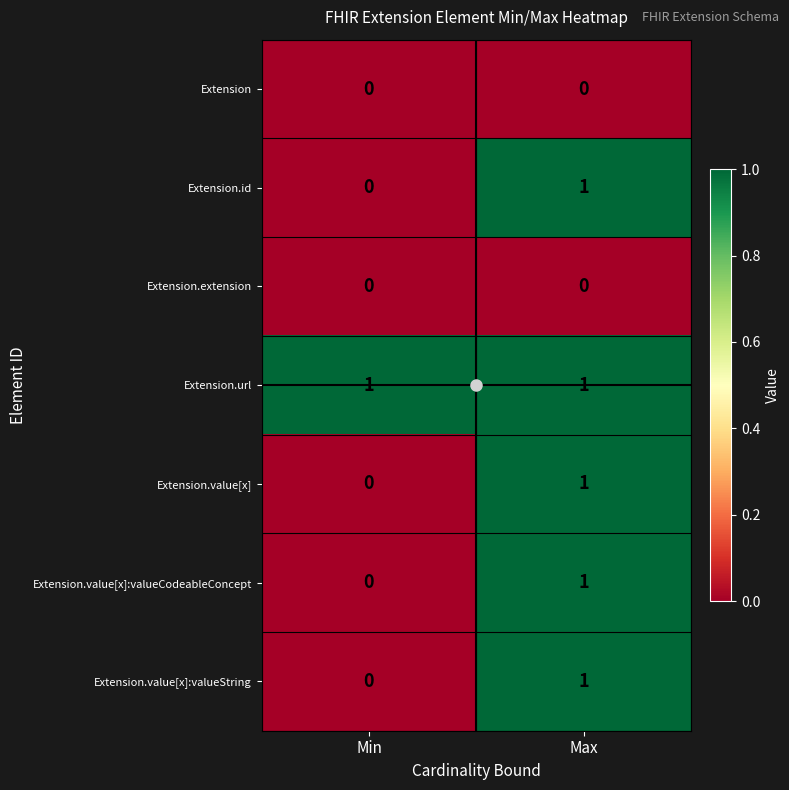

What is the spread (max minus min) of values at Min?

1